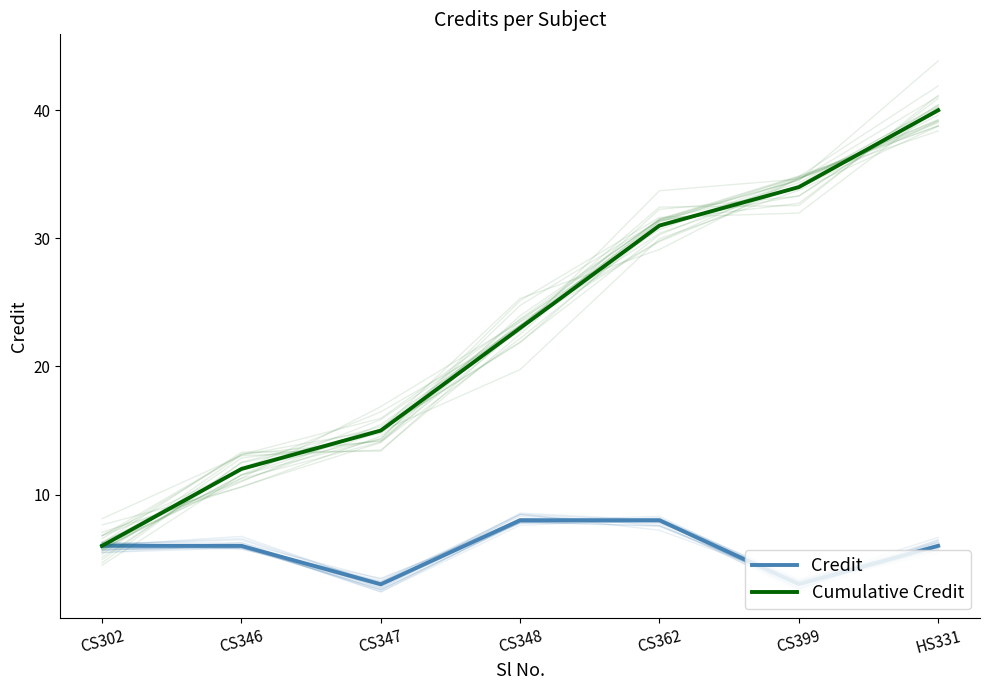

Reading left to right, extract all data points from this chart.

Credit: CS302=6	CS346=6	CS347=3	CS348=8	CS362=8	CS399=3	HS331=6
Cumulative Credit: CS302=6	CS346=12	CS347=15	CS348=23	CS362=31	CS399=34	HS331=40